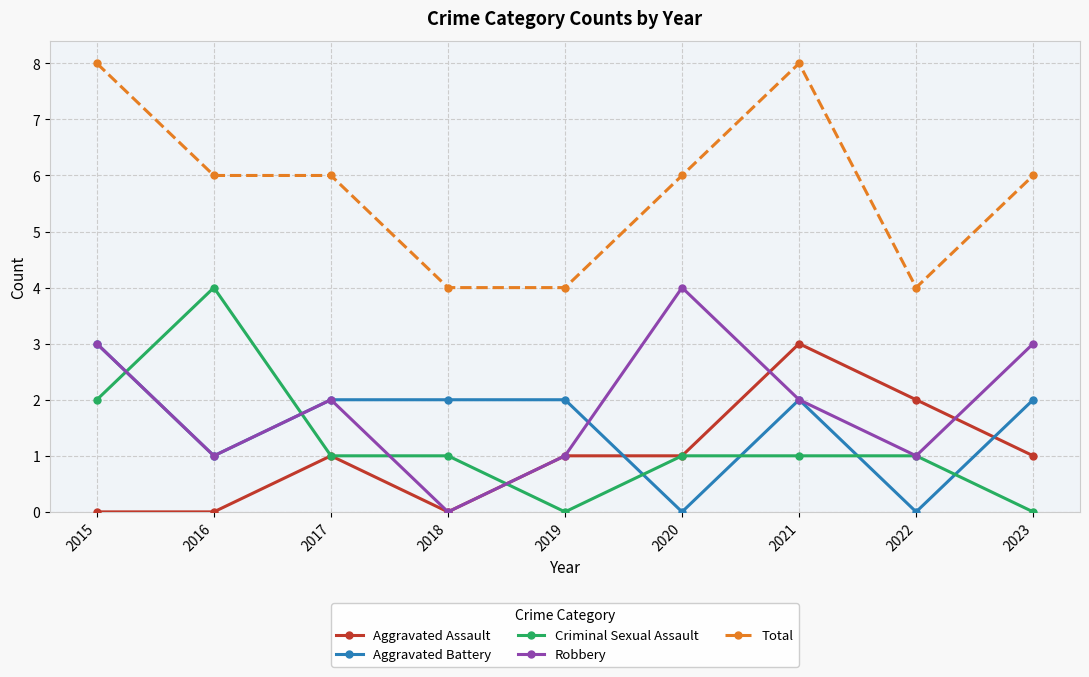

What is the difference between the second highest and second lowest values in the Robbery series?

2